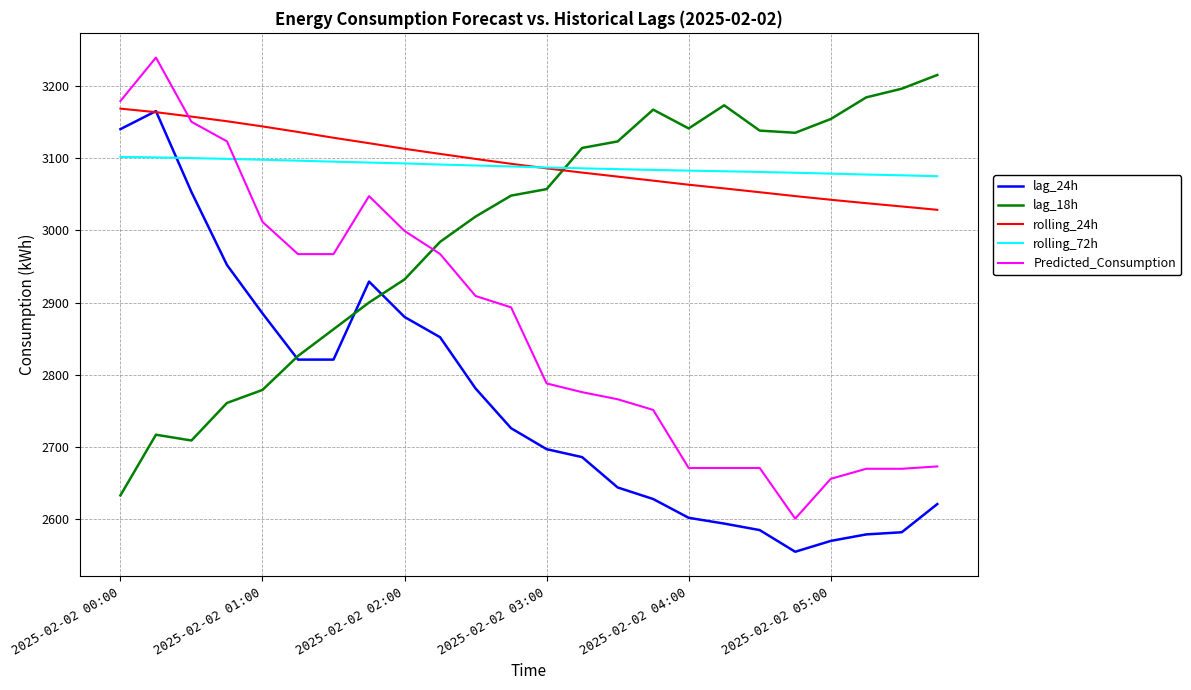

Is this an area chart (filled region under the line)?

No